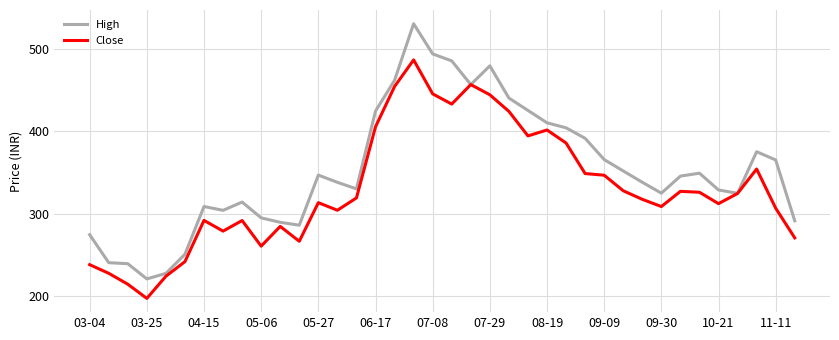

What is the greatest value displayed?

530.0